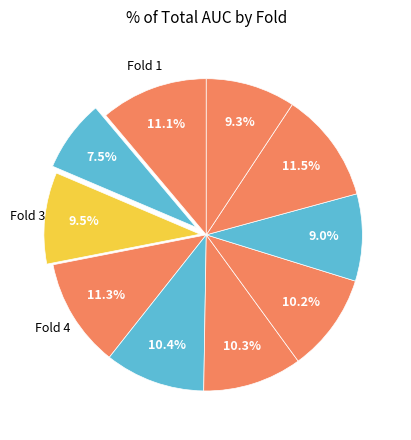

Is there any slice that represents more than half of the pie?

No